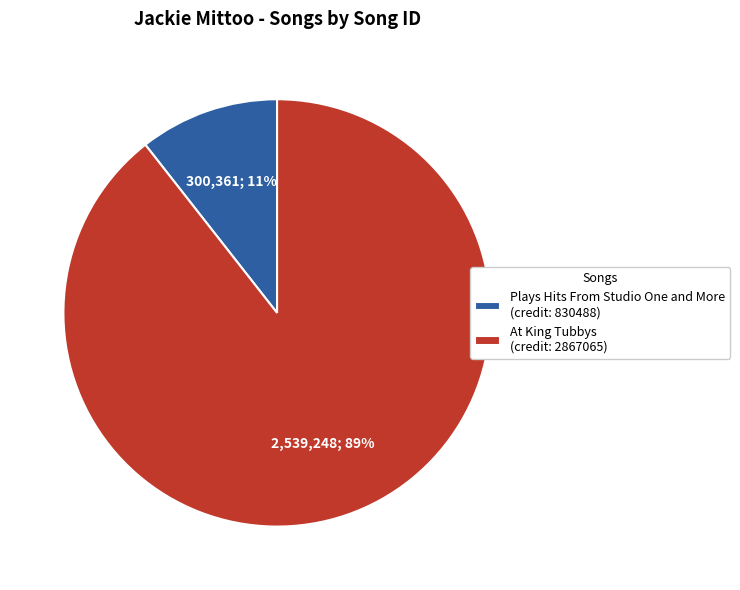

How many slices are in this pie chart?

2